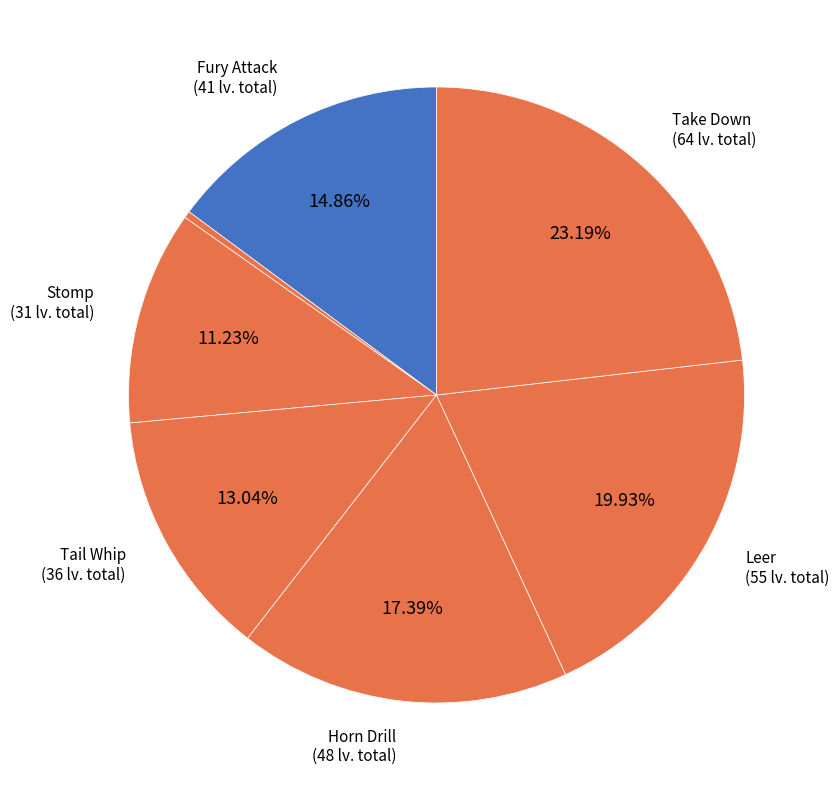

Which slice is the largest?

Take Down